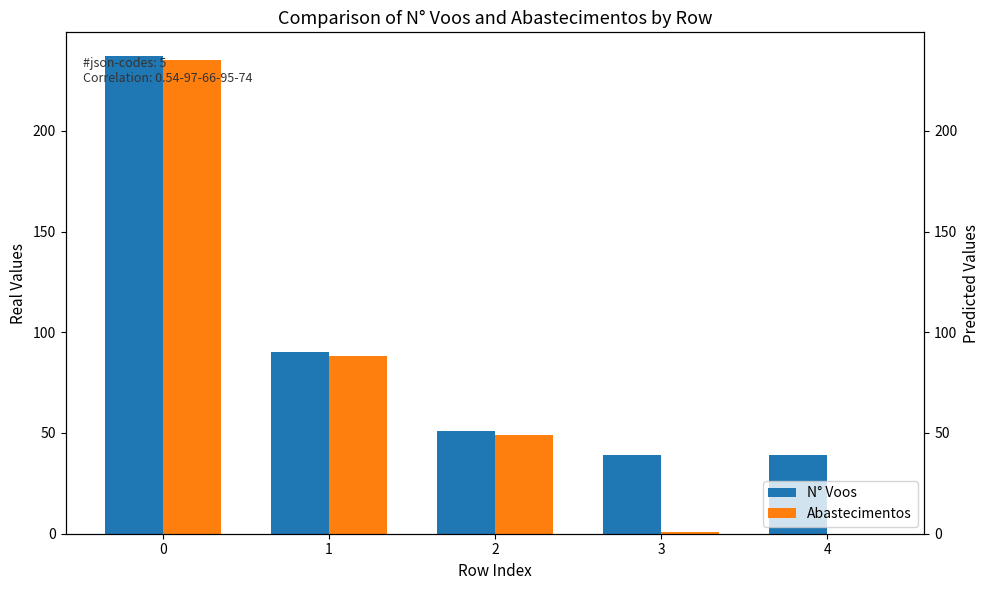

The value of N° Voos at 3 is 8. True or false?

False